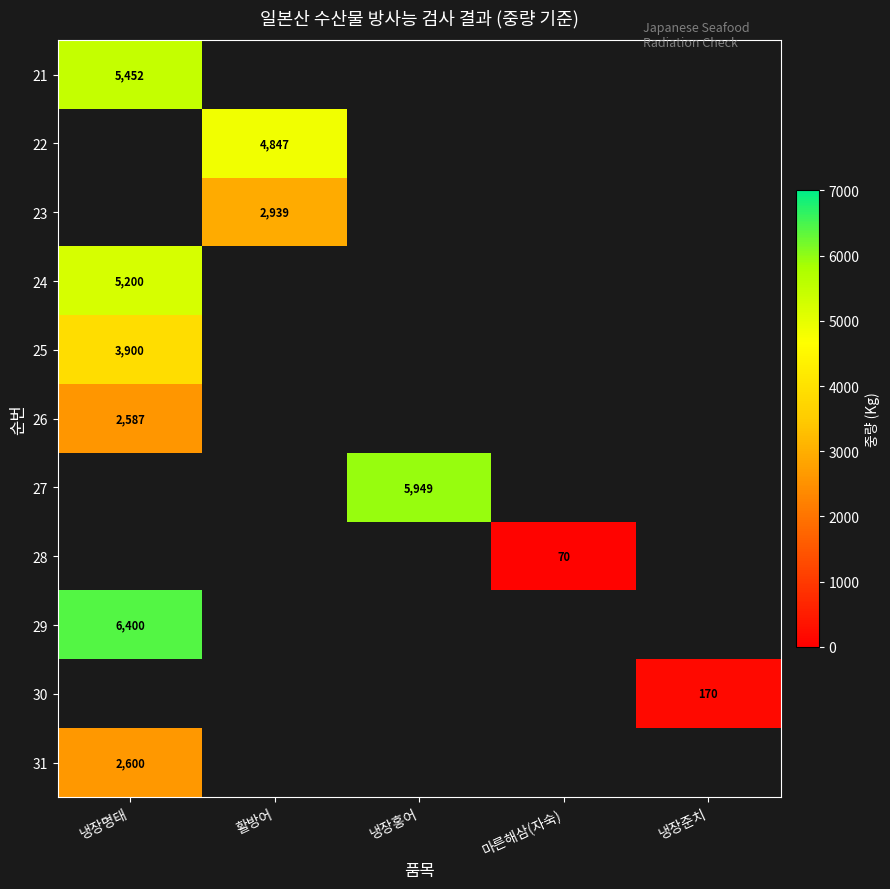

Between 냉장준치 and 냉장홍어, which is larger?

냉장홍어